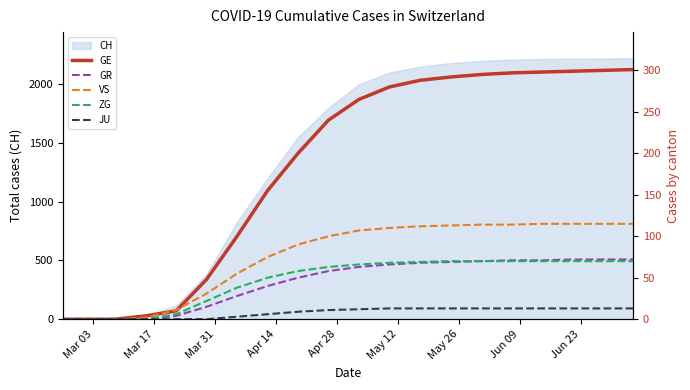

At Jun 09, list the series in order from largest to smallest.

GE, VS, ZG, GR, JU